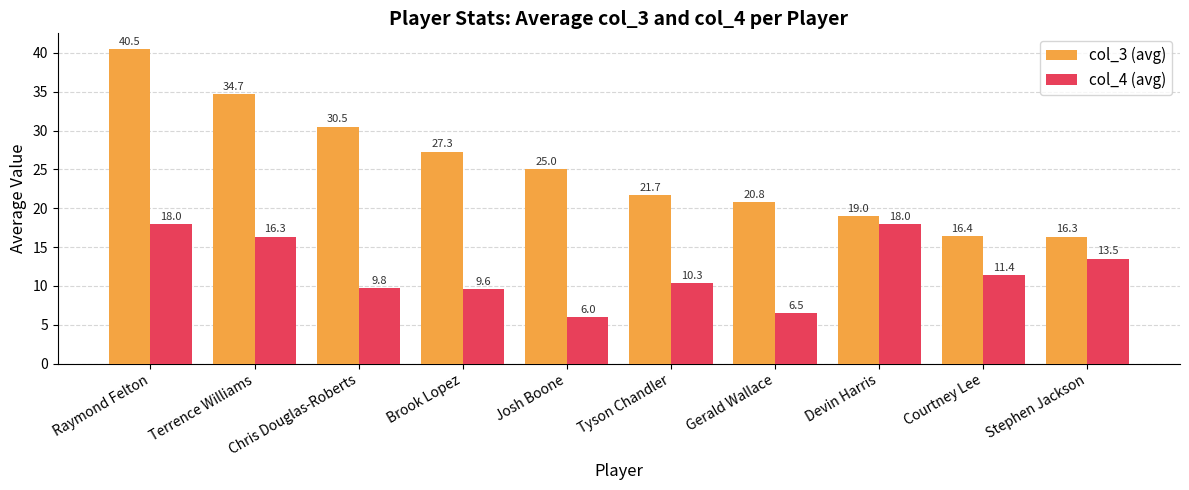

What is the value of the col_4 (avg) bar at the 8th from the left?

18.0